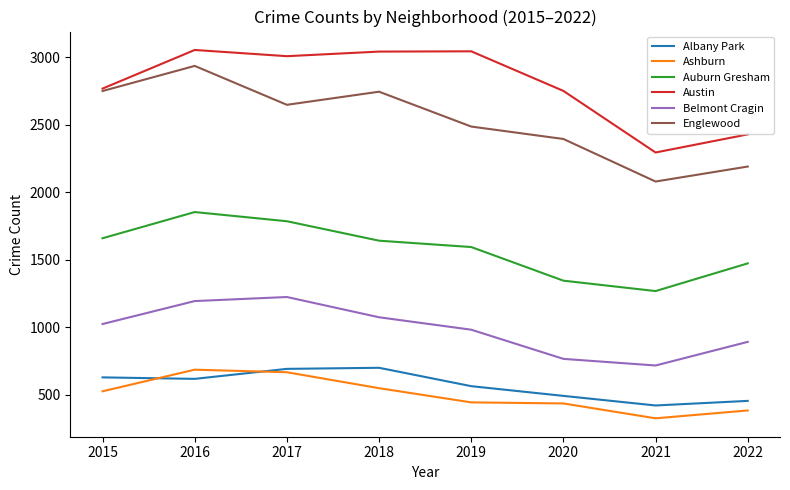

Is it true that Belmont Cragin equals 1278 at 2022?

False